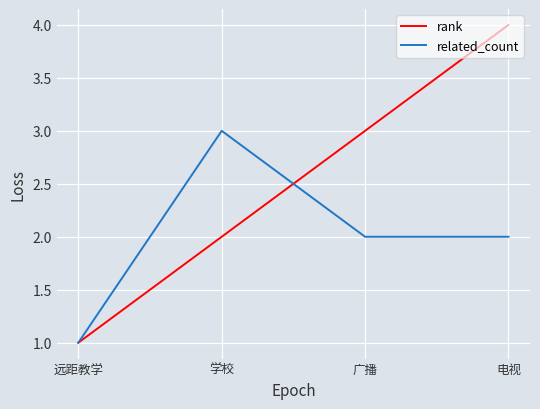

Which series ends up on top after the final intersection of related_count and rank?

rank